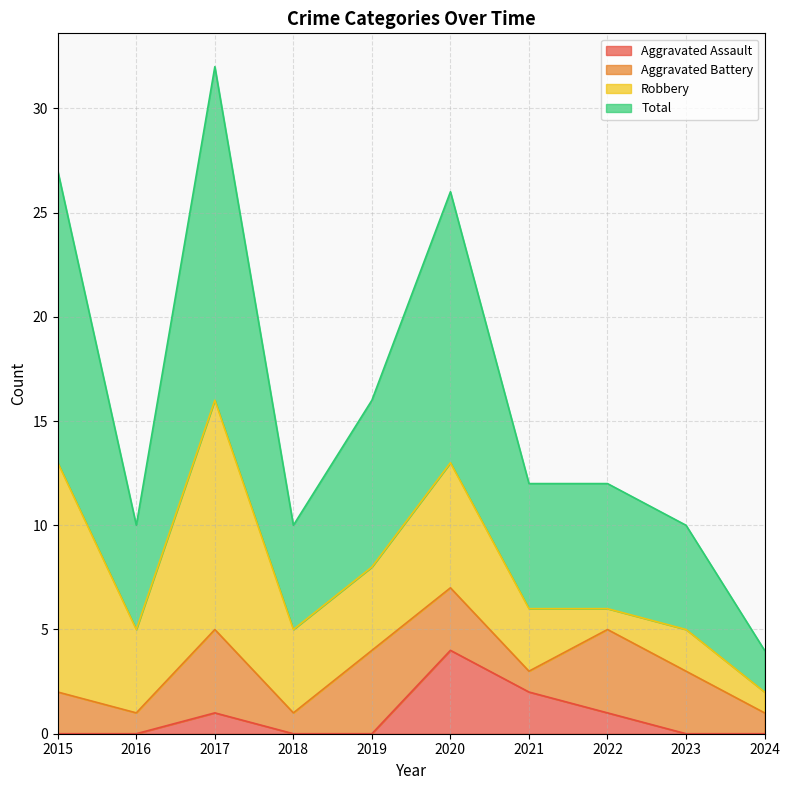

What are all the series names shown in the legend?

Aggravated Assault, Aggravated Battery, Robbery, Total